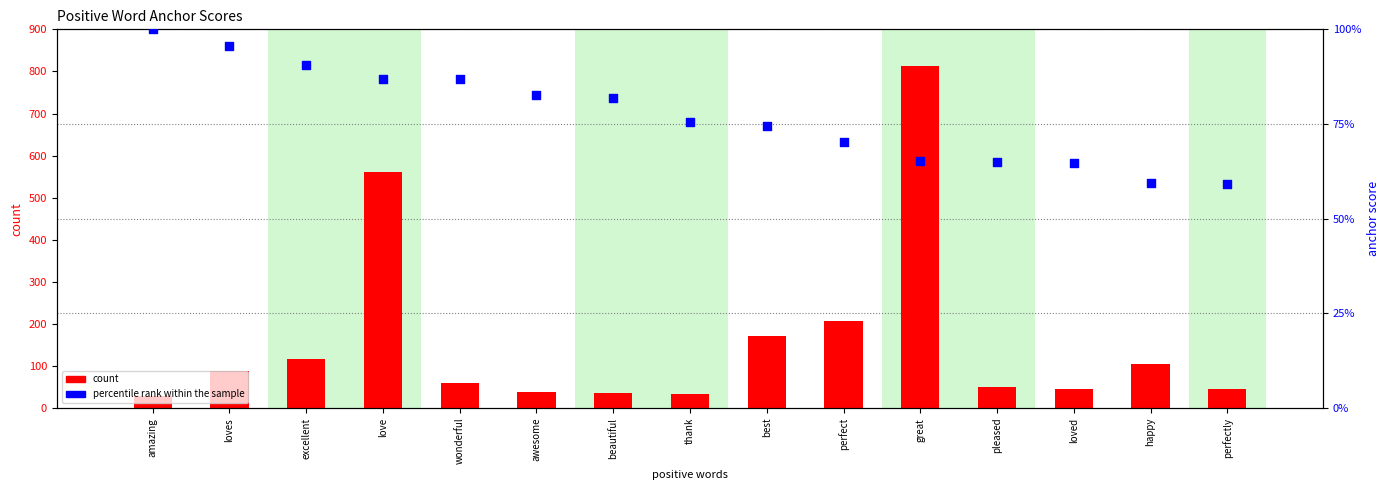

Which series contains the lowest Y value?

percentile rank within the sample